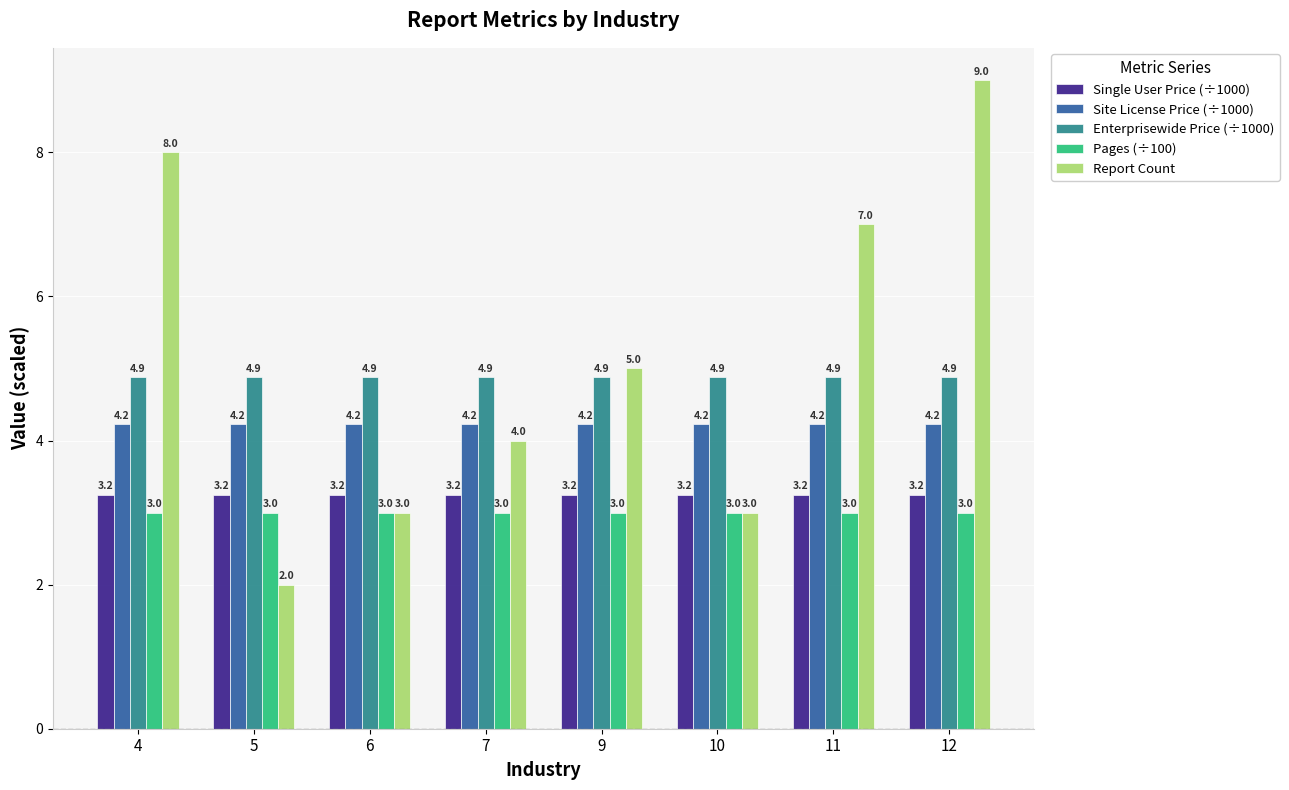

Which category has the lowest value in the Report Count series?

5